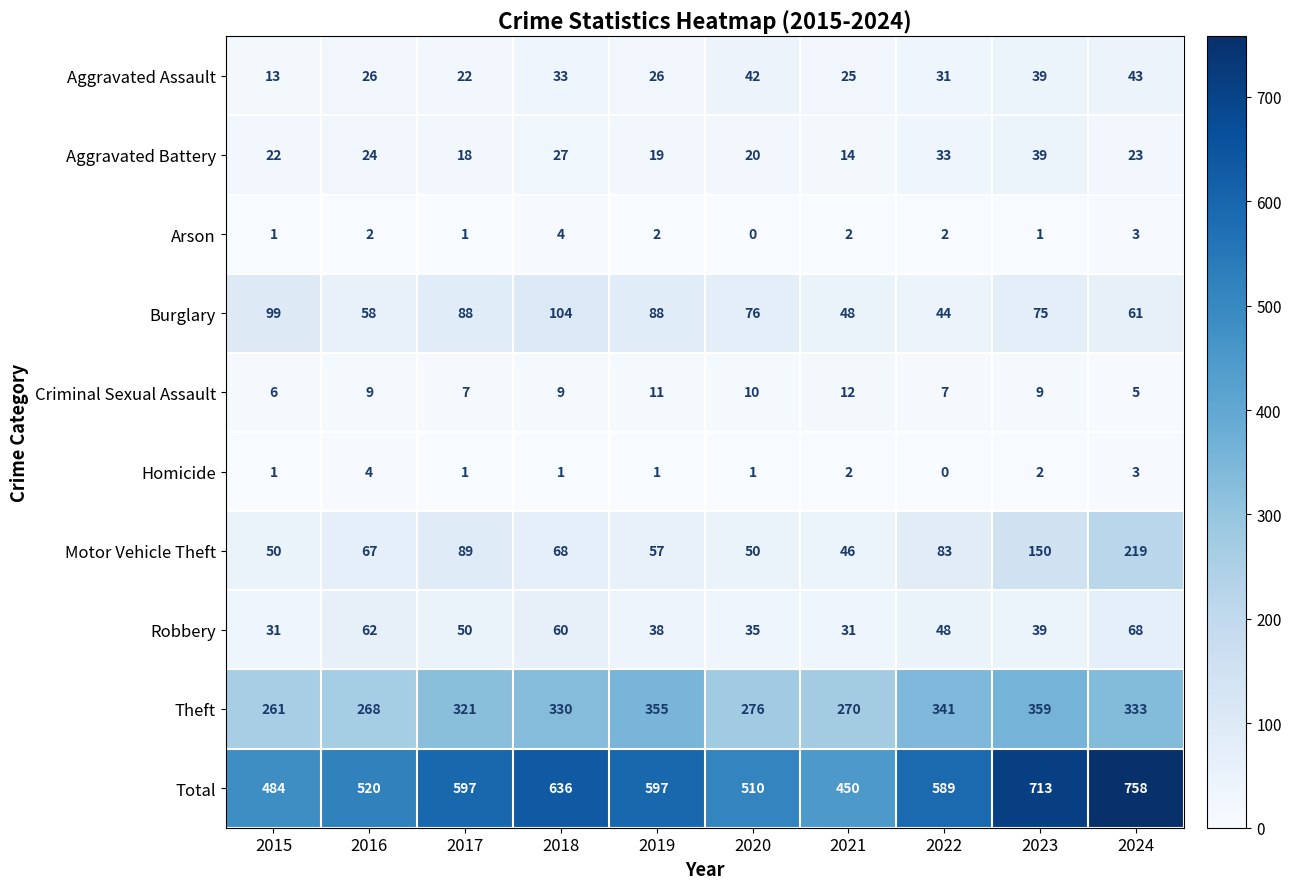

What is the maximum value shown in the chart?

758